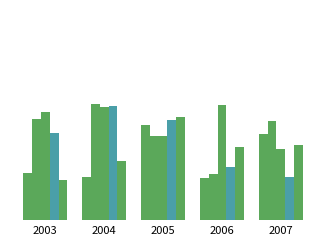

Does the chart contain stacked bars?

No